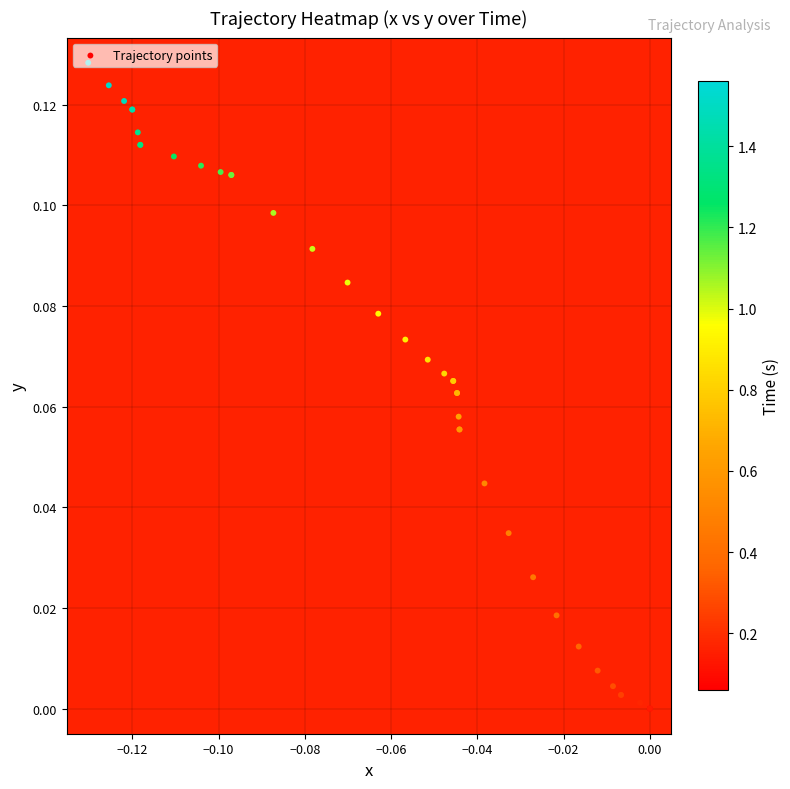

How many values are above zero?

37